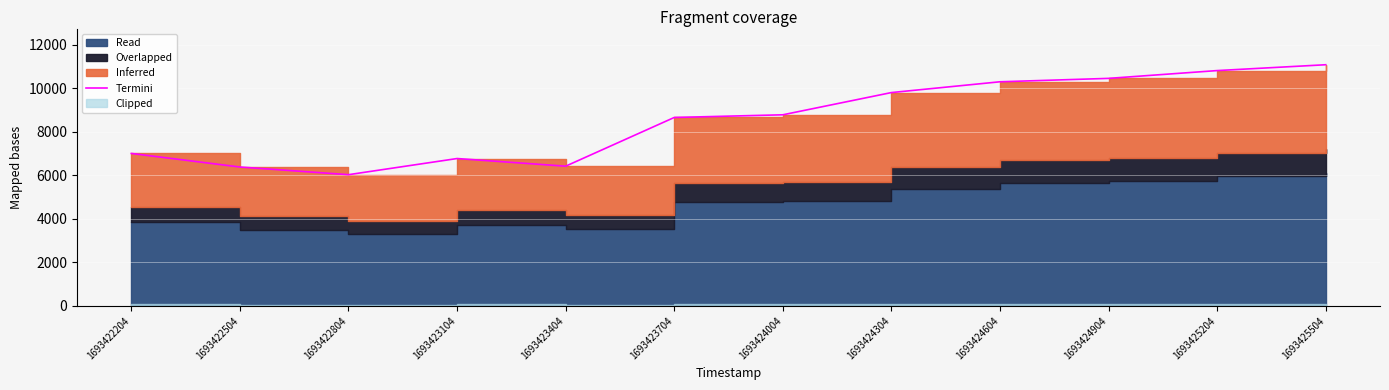

The chart shows a value of 9325.2 at 1693423104. True or false?

False